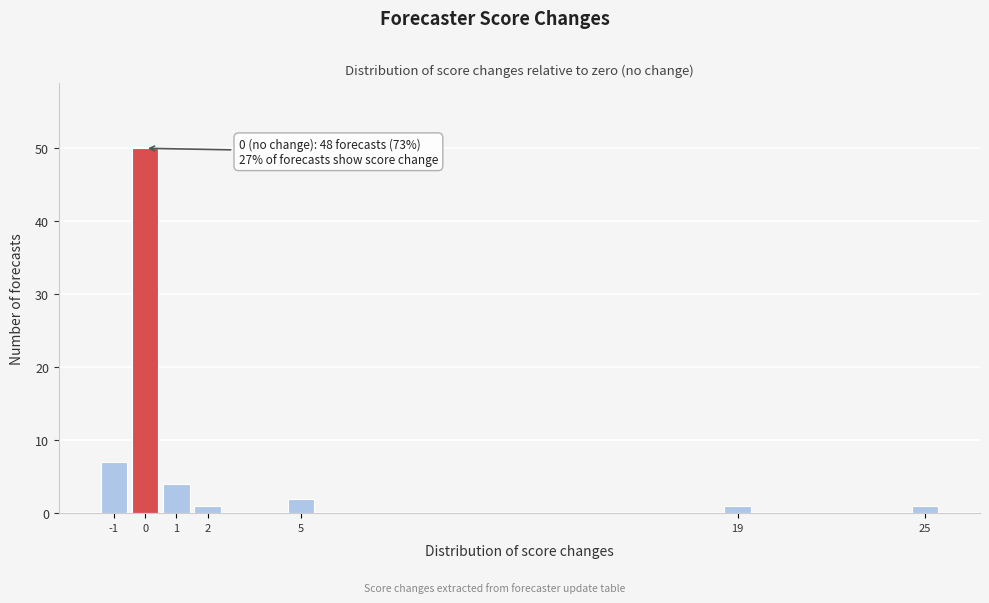

Which range on the x-axis has the tallest bar?

-0.5 to 0.5